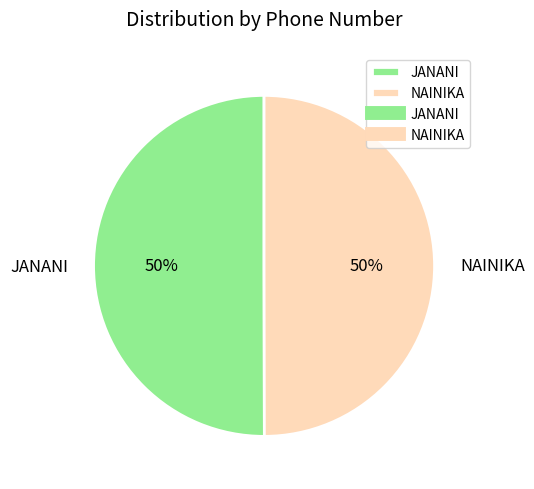

What is the ratio of the value at JANANI to the value at NAINIKA?

1.0